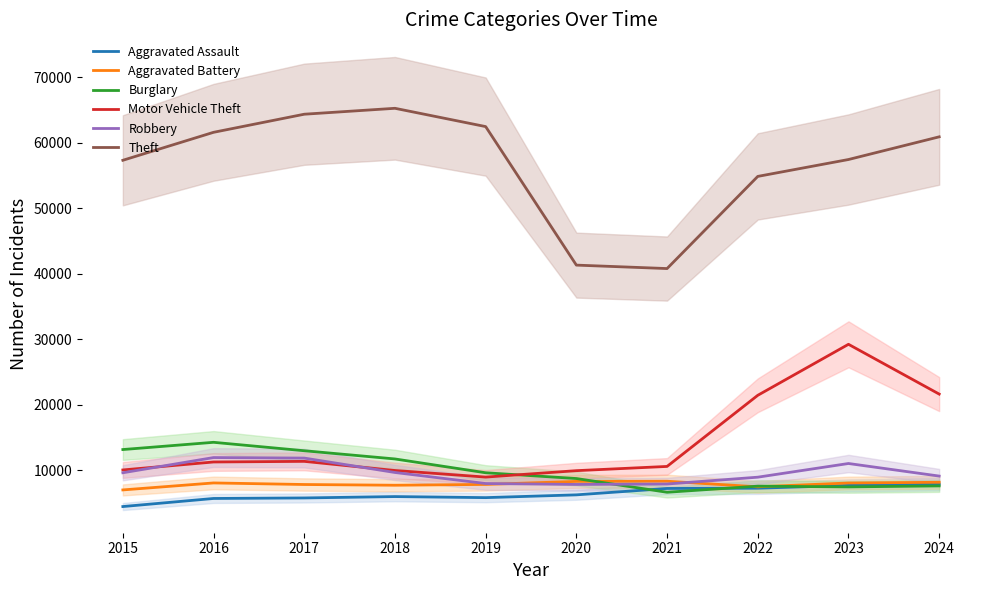

True or false: Aggravated Assault and Theft cross at least once.

False